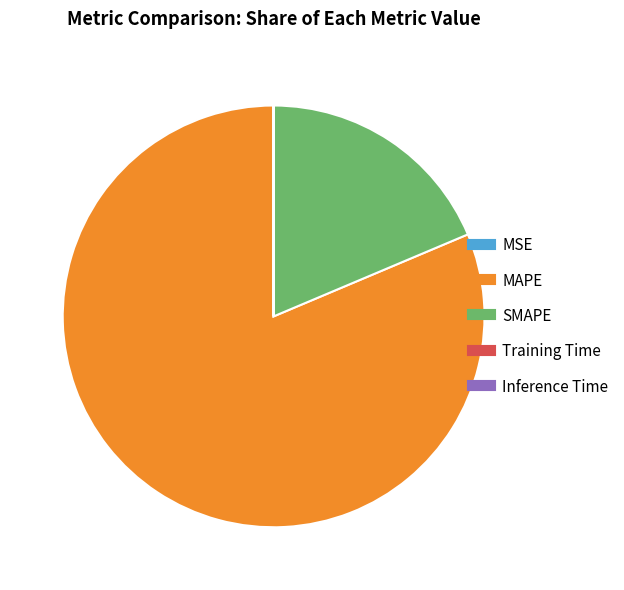

Is there a majority slice in this chart?

Yes